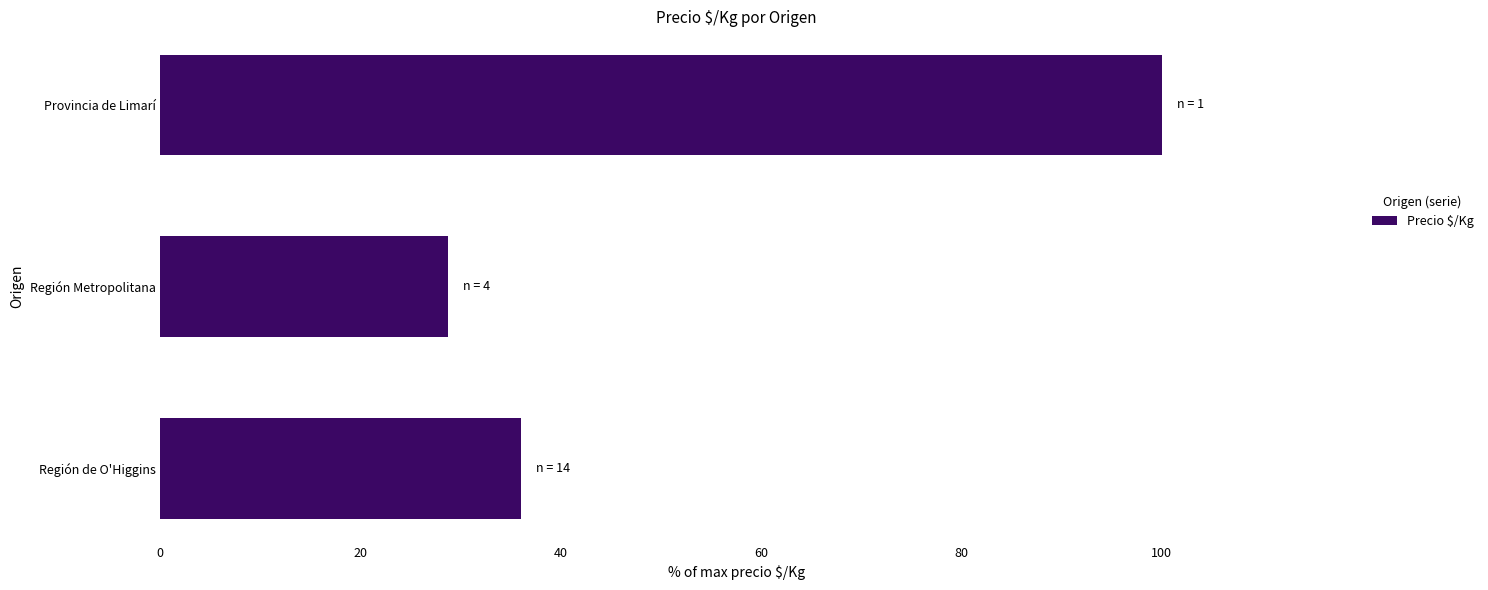

What is the ratio of the value at Provincia de Limarí to the value at Región de O'Higgins?

2.8